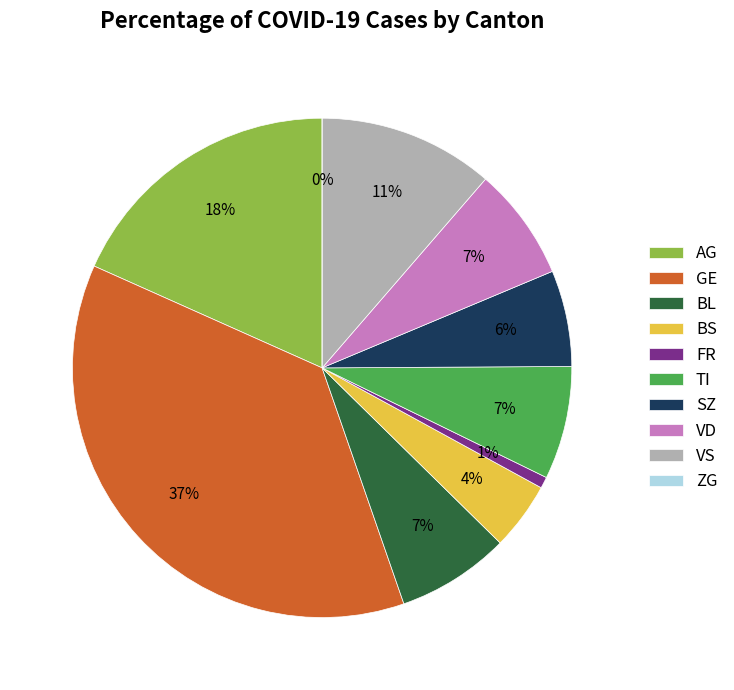

To the nearest percent, what is the combined percentage of FR and VD?

8%